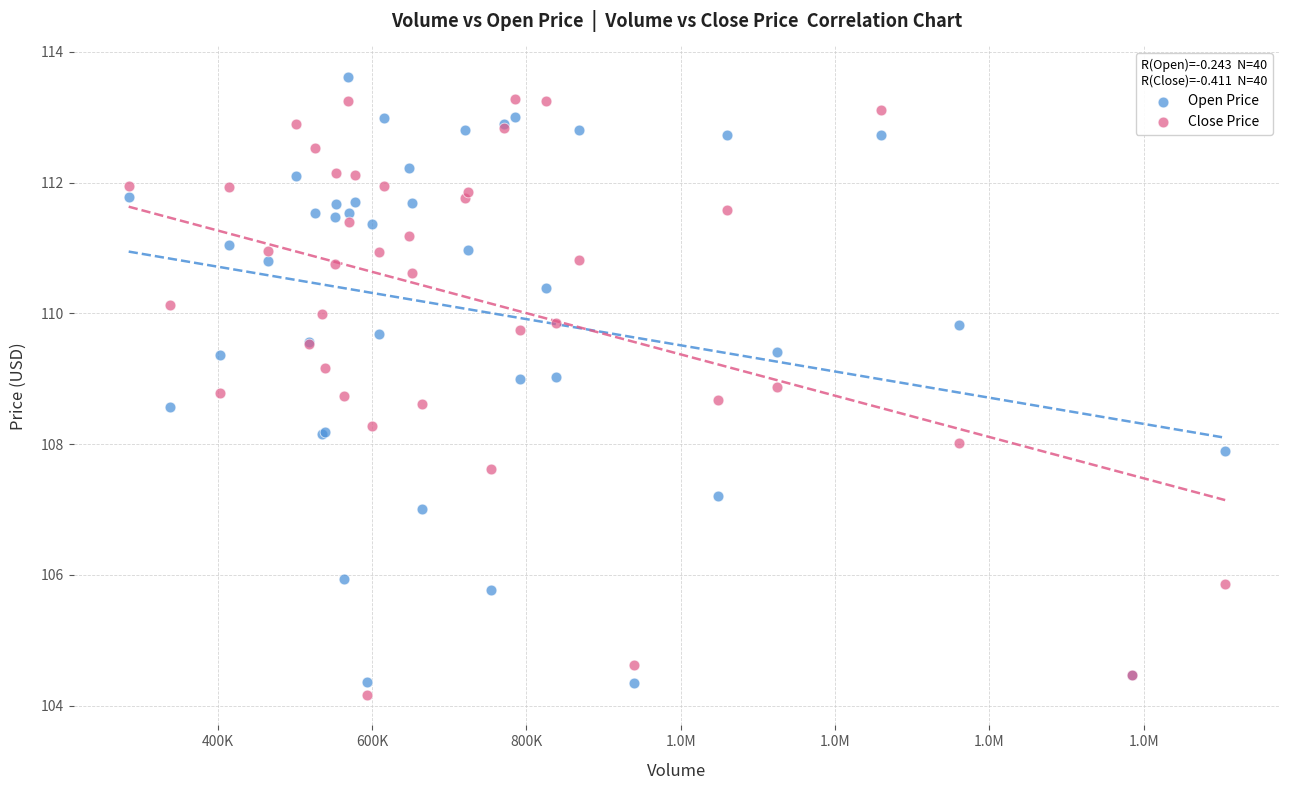

What is the X range (max minus min) for the scatter plot?

1421100.0